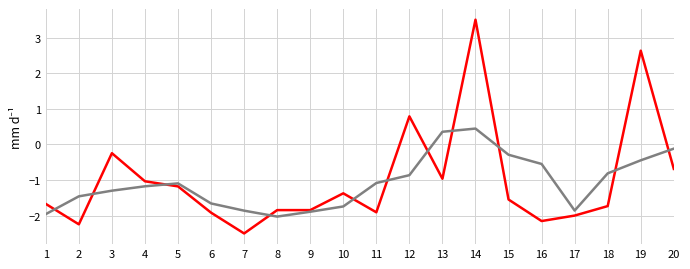

What is the total value across all series at 14?

3.9